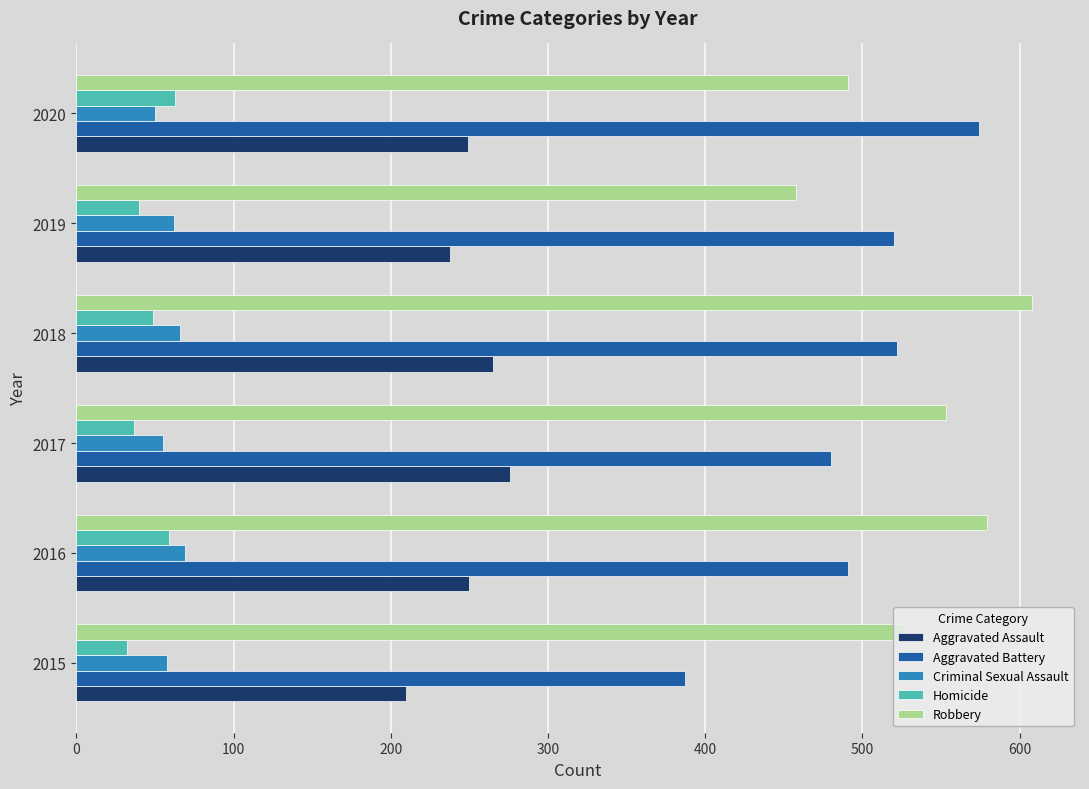

What is the minimum value shown in the chart?

32